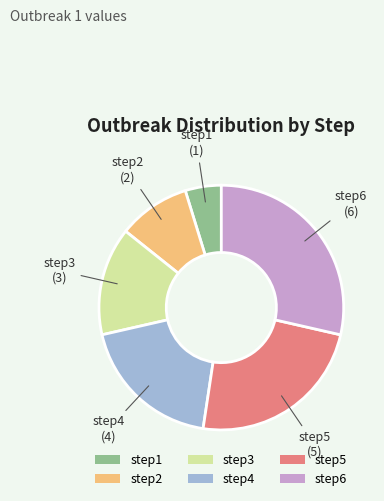

The step5 slice represents 24% of the pie. True or false?

True